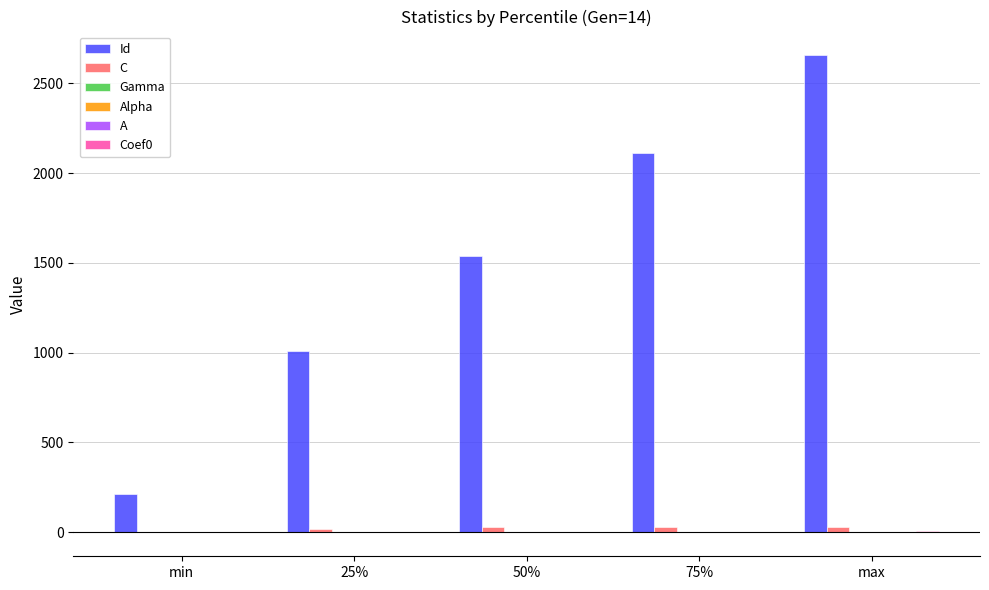

Which series changed the most between min and 50%?

Id